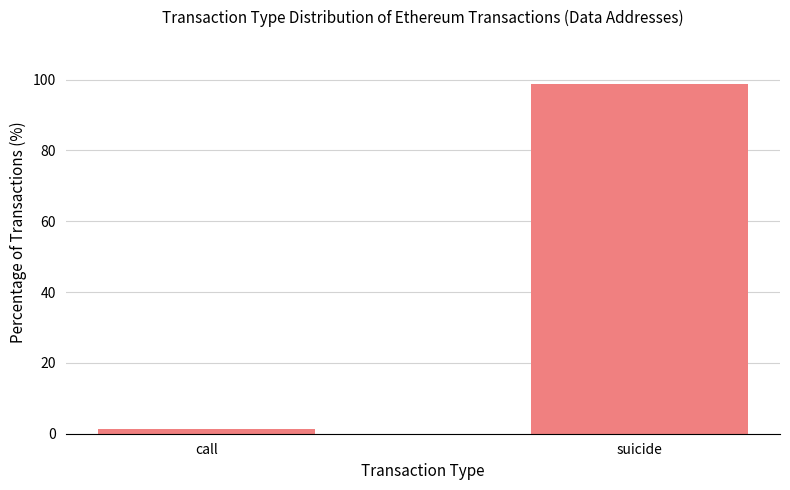

List the labels in order of value, largest first.

suicide, call